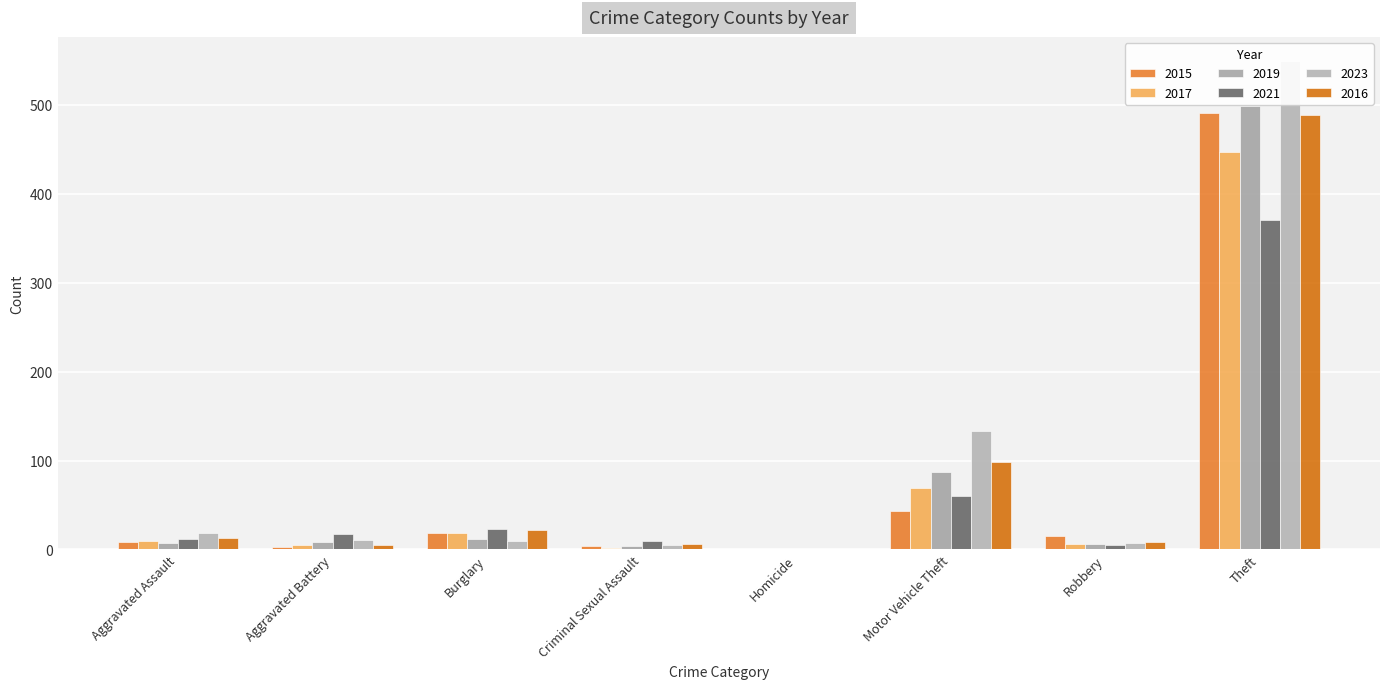

What position from the right is Homicide?

4